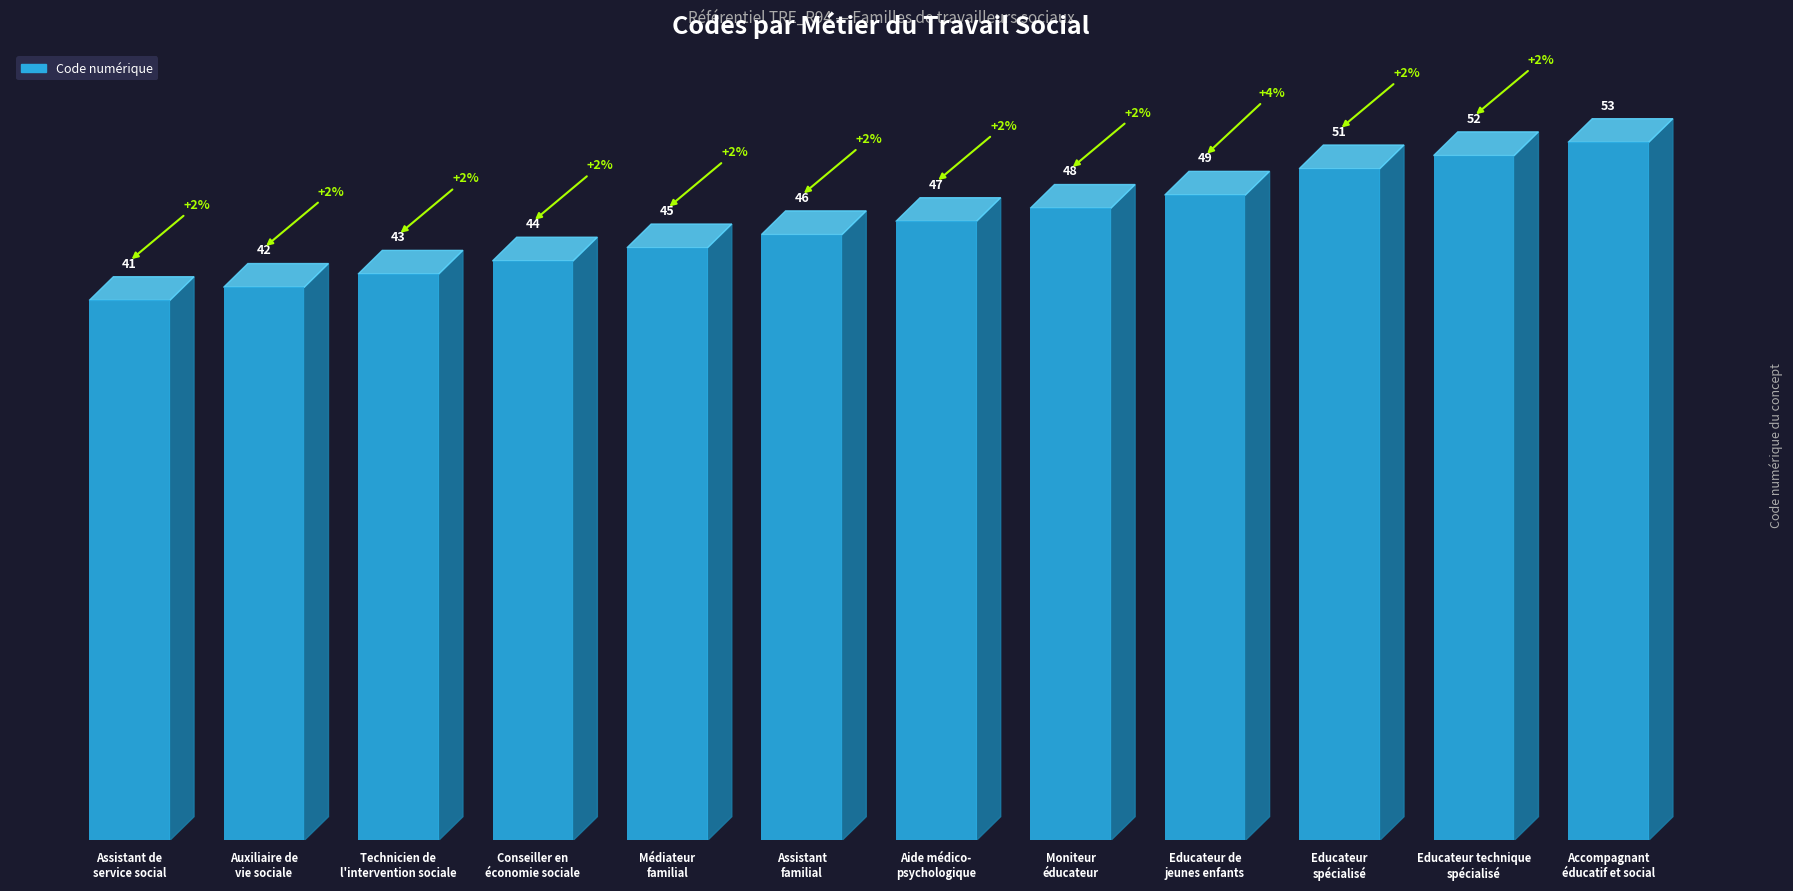

What is the value of the 6th bar from the left?

46